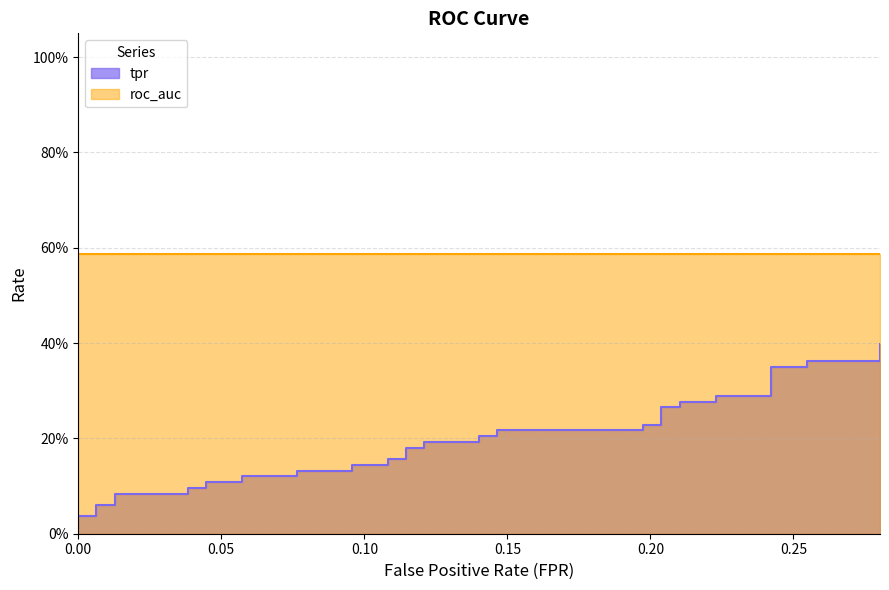

True or false: the data shows 0.1 at 0.1974522292993631.

False